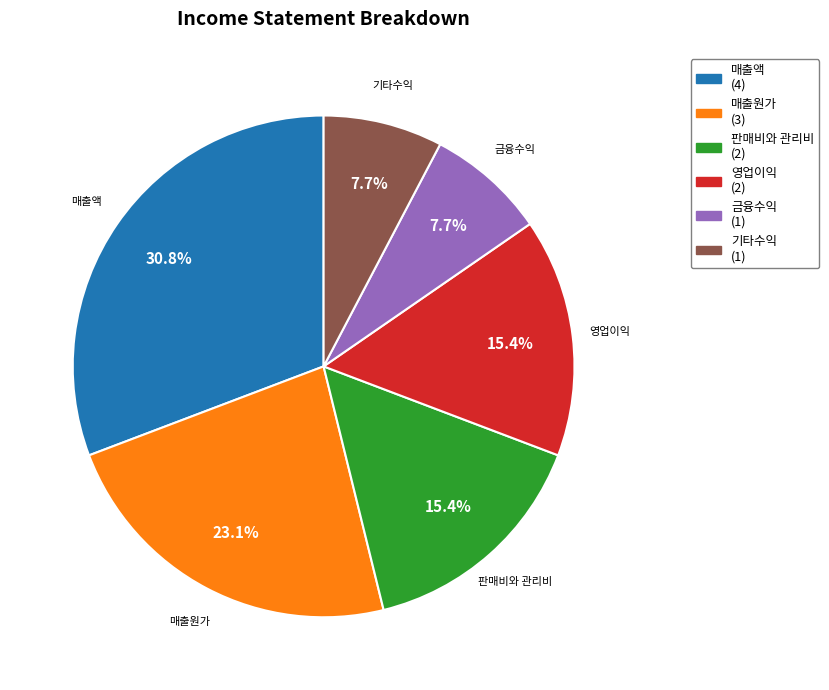

The 금융수익 slice represents 18% of the pie. True or false?

False